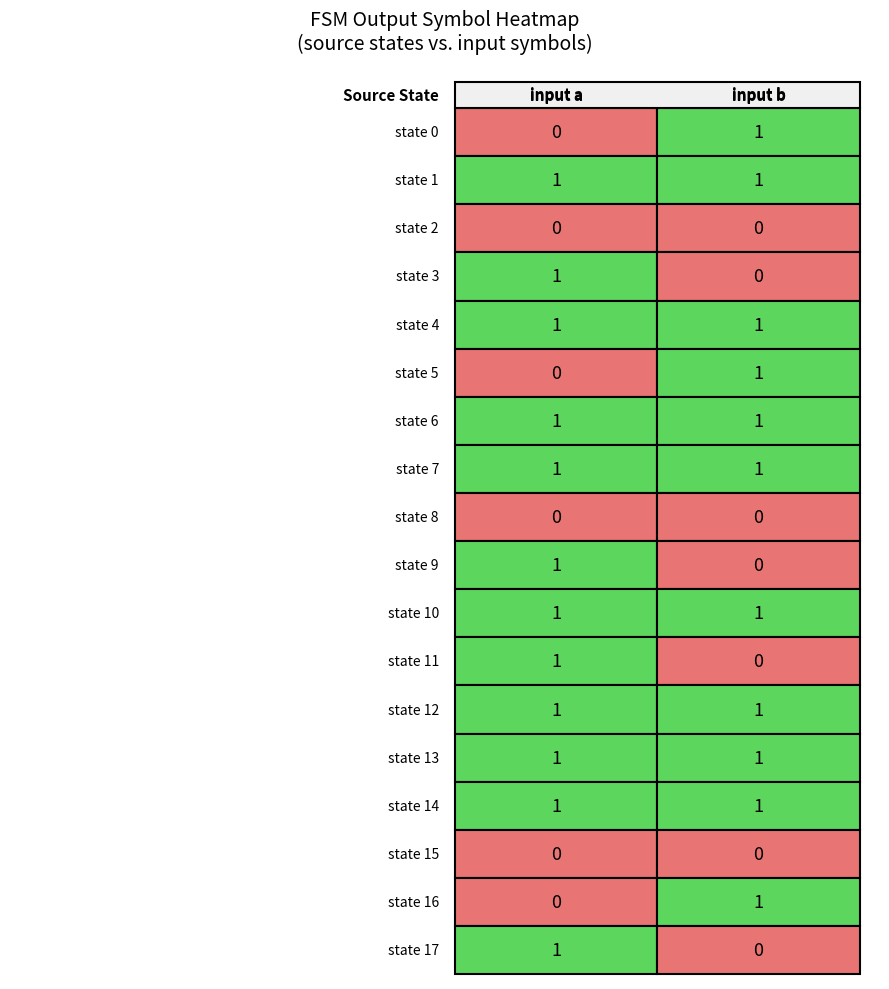

The input_b series shows 1 at 15. True or false?

False